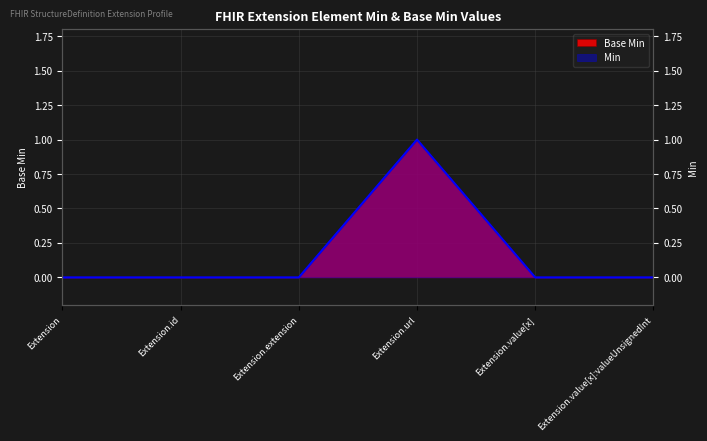

What is the maximum value for Base Min?

1